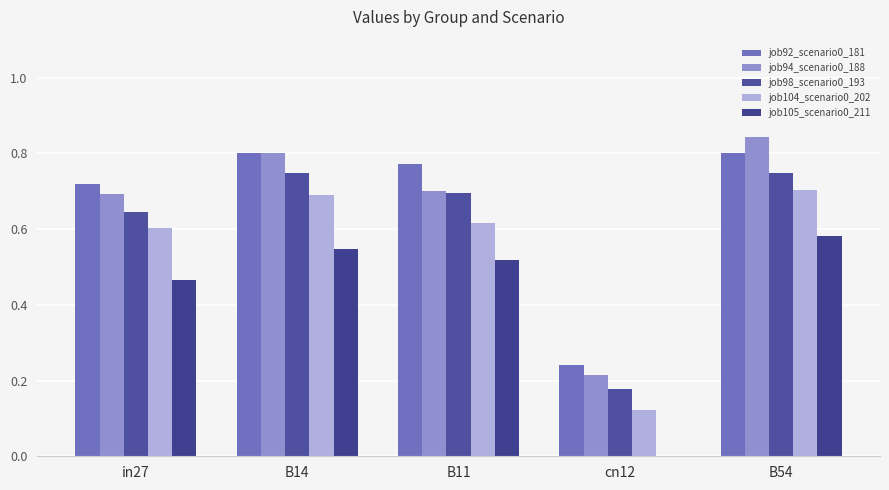

Is it true that job104_scenario0_202 equals 0.7 at B14?

True